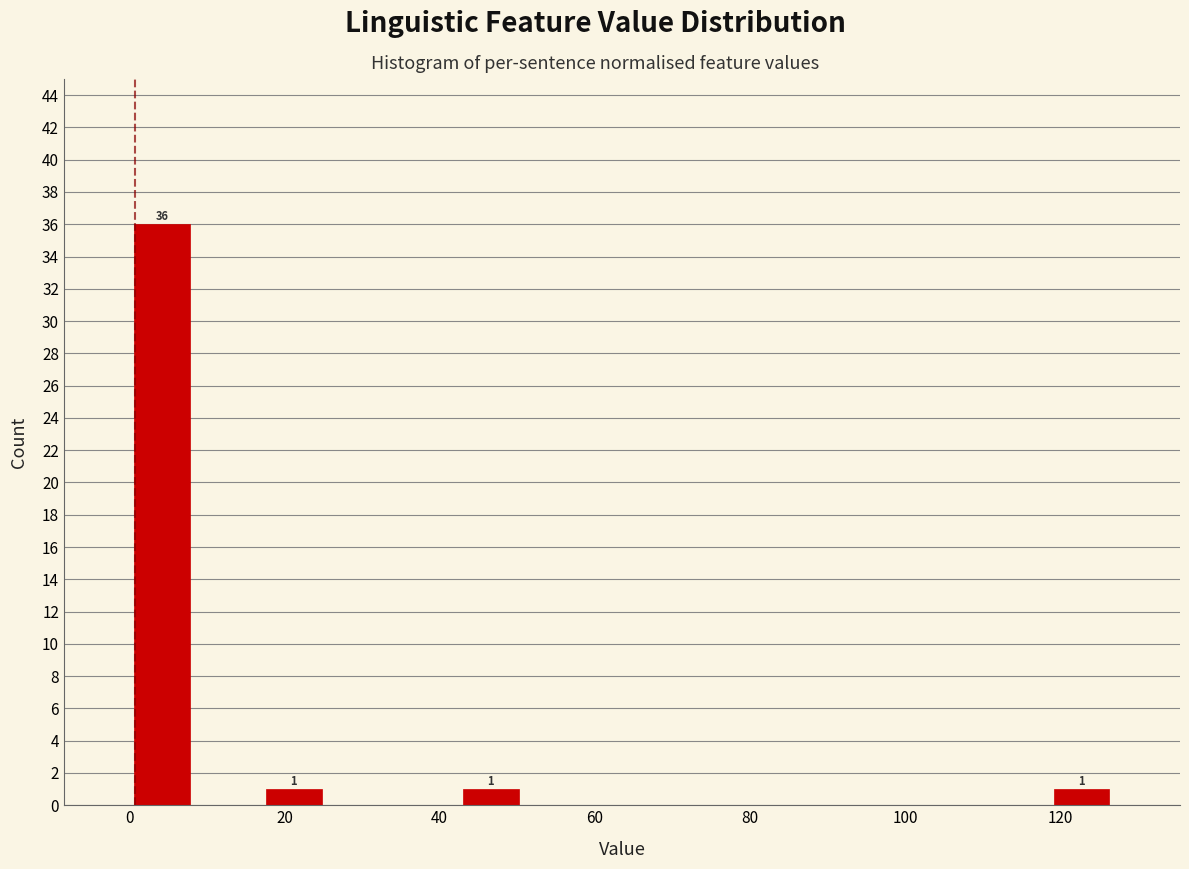

Over which range of the x-axis is the bar tallest?

0 to 8